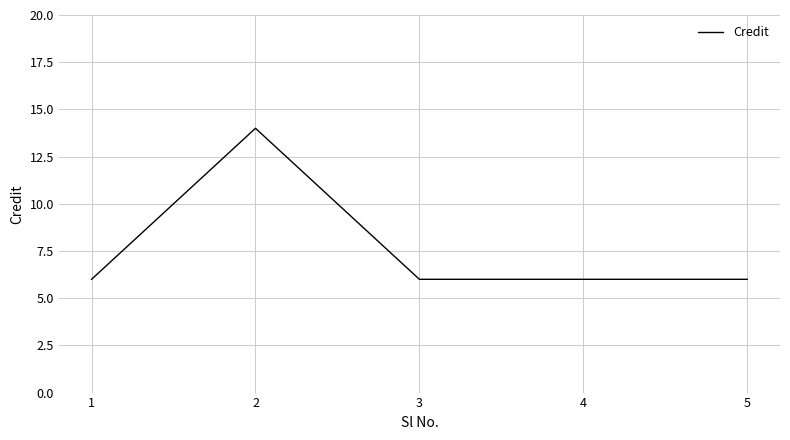

What is the average value?

8